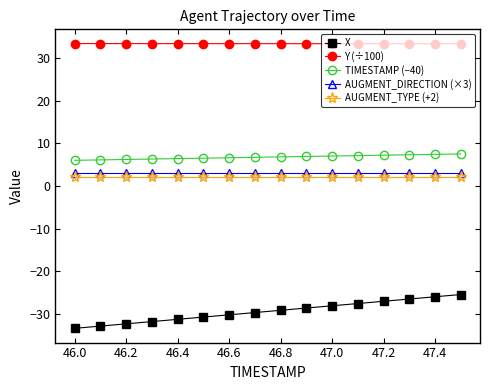

Which series has the largest total across all categories?

Y (÷100)